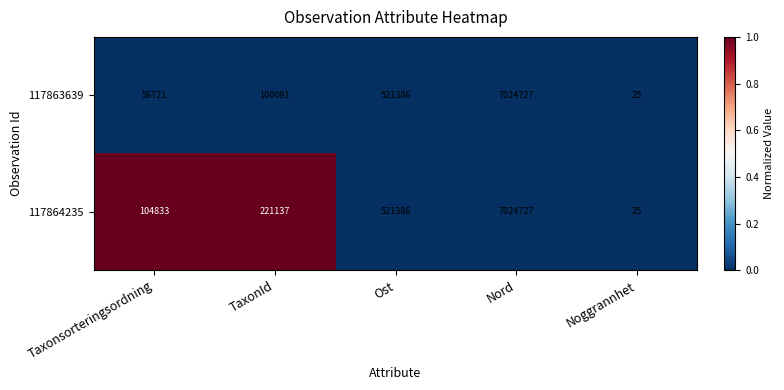

Rank the series by their average value, from lowest to highest.

117863639, 117864235